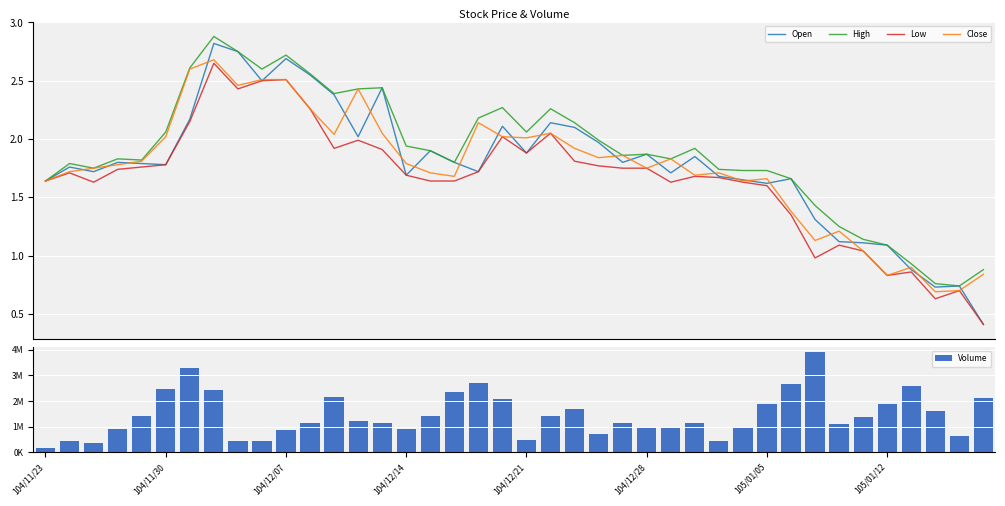

Which series changed the most between 105/01/12 and 18?

Volume